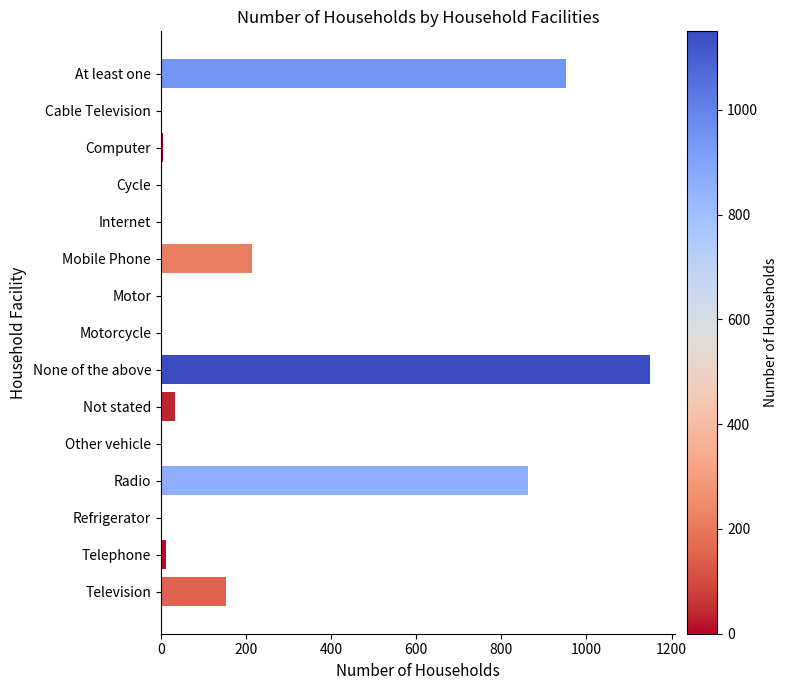

The value at None of the above is 752. True or false?

False